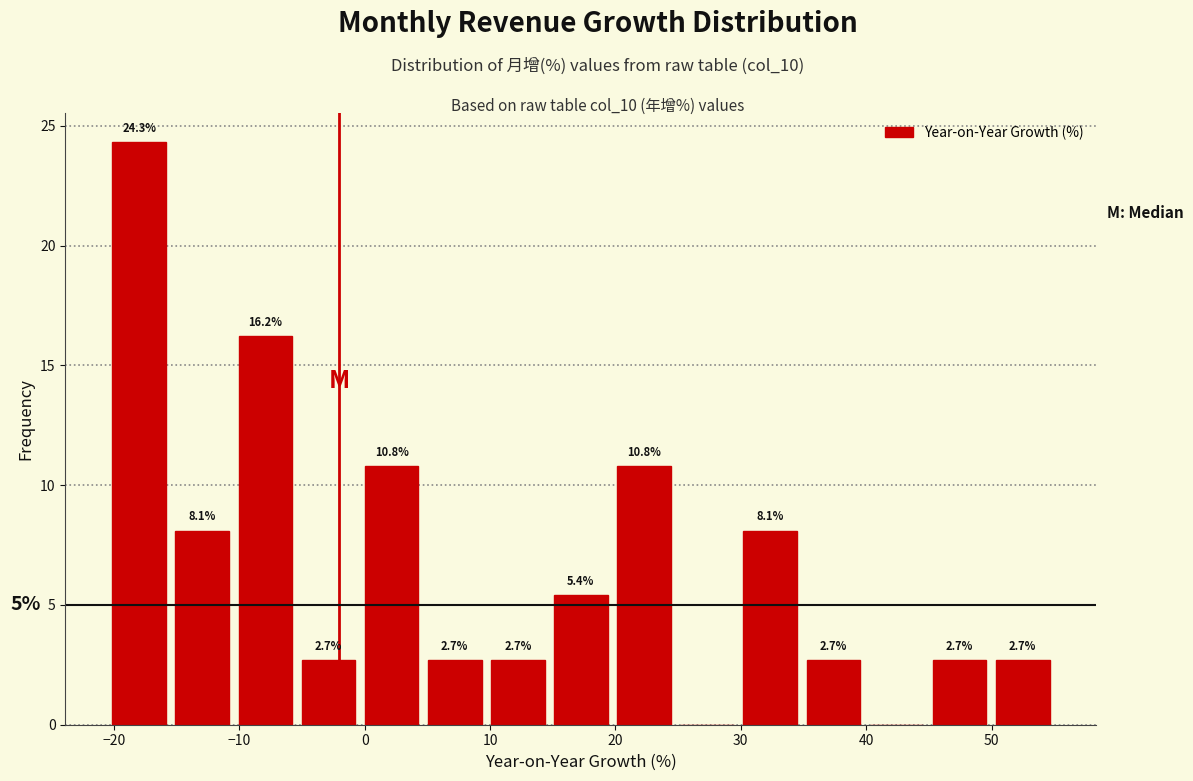

Over which range of the x-axis is the bar tallest?

-20 to -15